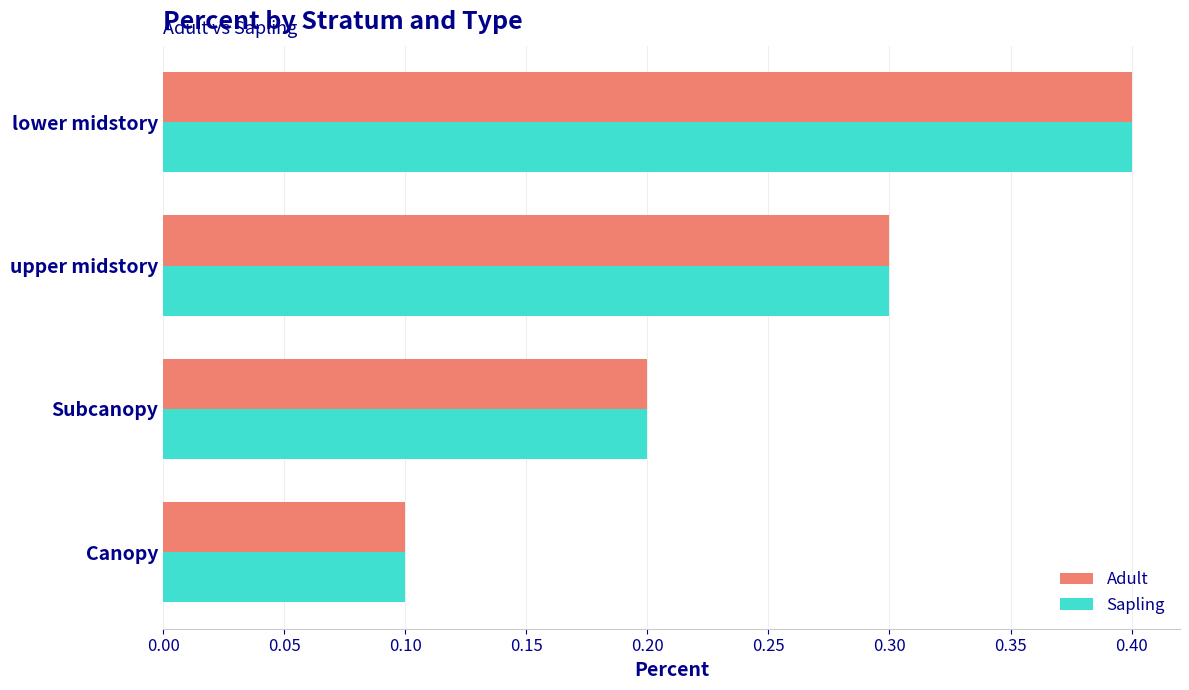

At which category is the sum across all series the highest?

lower midstory